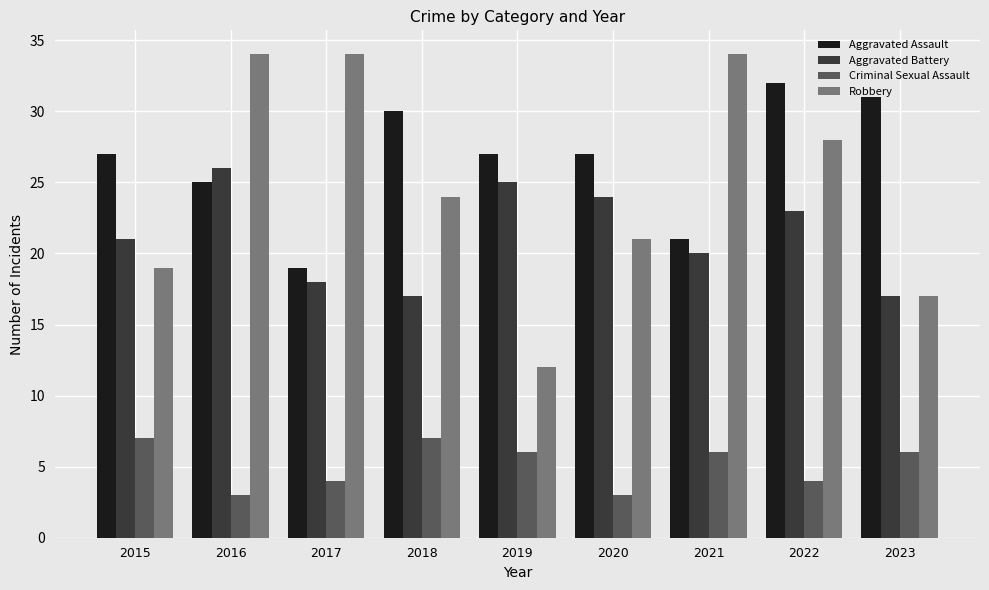

Reading left to right, list all the values displayed in this chart.

Aggravated Assault: 27	25	19	30	27	27	21	32	31
Aggravated Battery: 21	26	18	17	25	24	20	23	17
Criminal Sexual Assault: 7	3	4	7	6	3	6	4	6
Robbery: 19	34	34	24	12	21	34	28	17